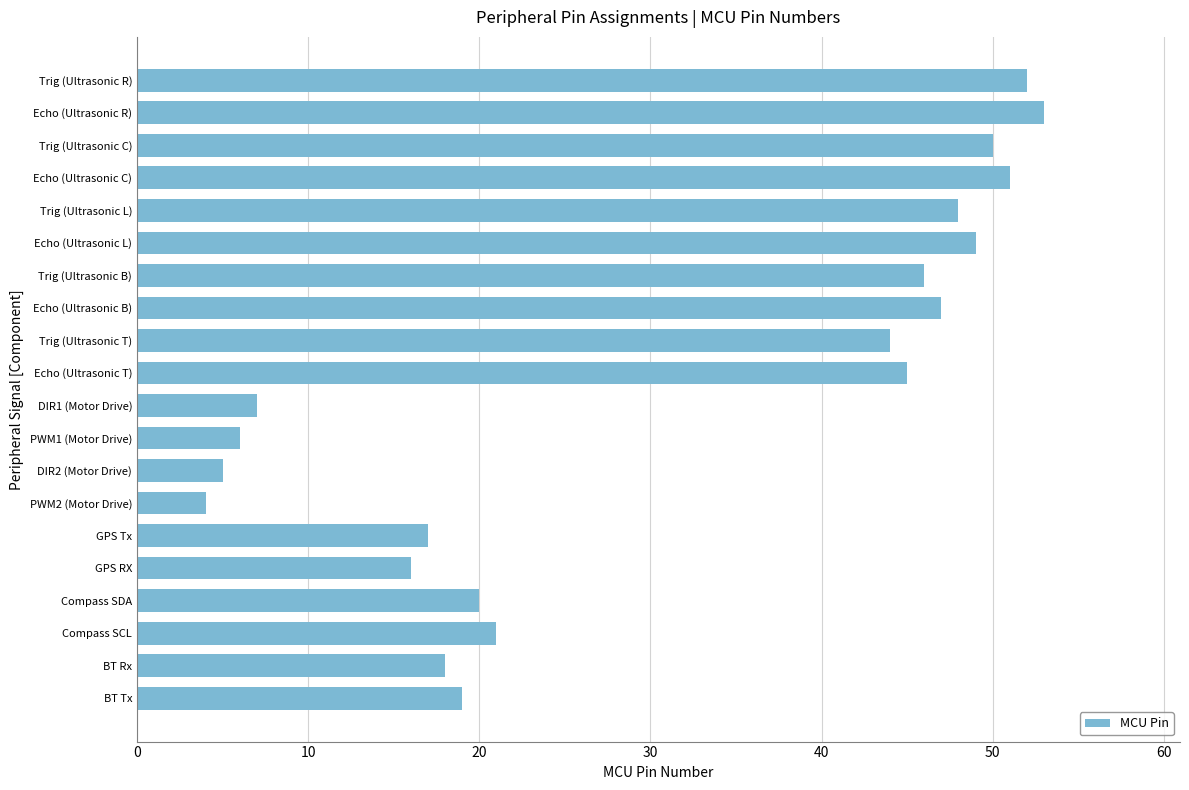

What is the change in value from PWM1 (Motor Drive) to BT Tx?

+13